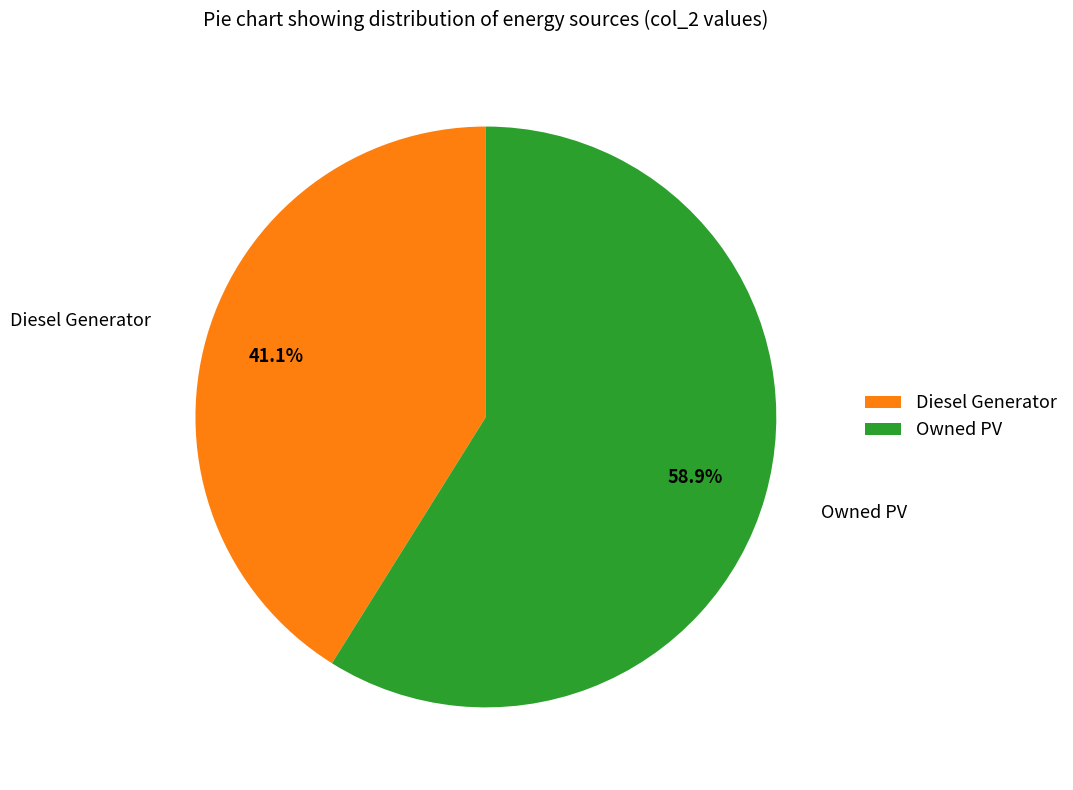

Which slice is the largest?

Owned PV